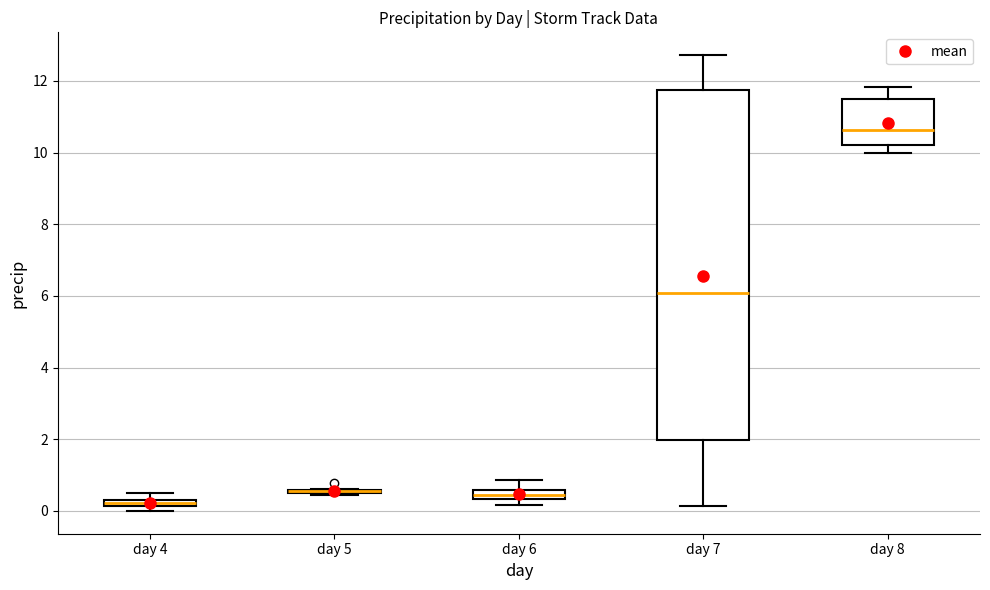

Where does the upper whisker of the box for day 6 end on the y-axis? The values are not printed on the chart, so give them approximately, as read against the axis.

0.8